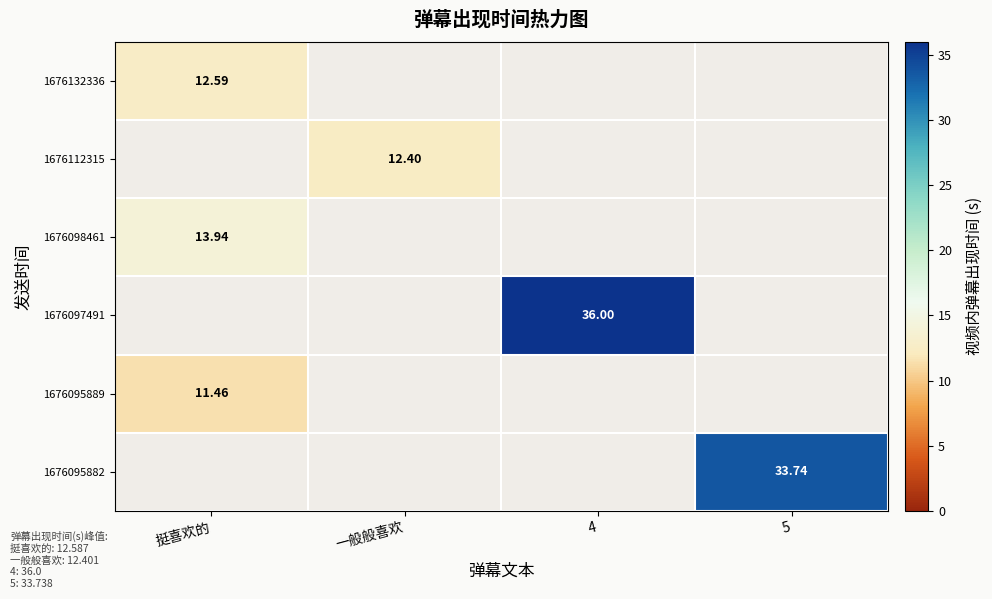

Is it true that 1676112315 equals 0.0 at 挺喜欢的?

True